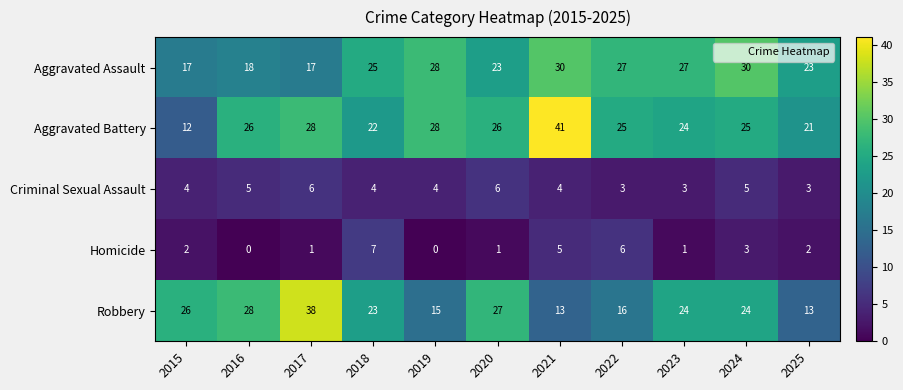

Rank the series by their maximum value, from lowest to highest.

Criminal Sexual Assault, Homicide, Aggravated Assault, Robbery, Aggravated Battery